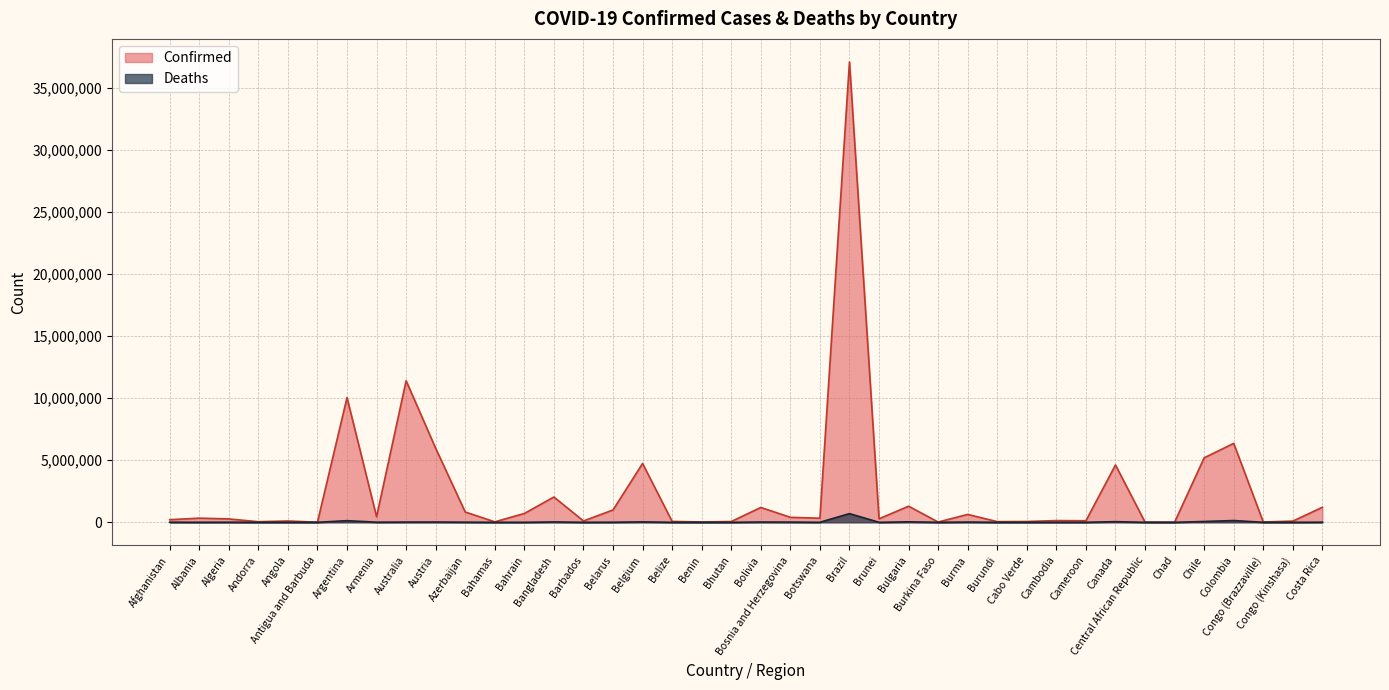

True or false: Confirmed has a value of 1297523 at Bulgaria.

True